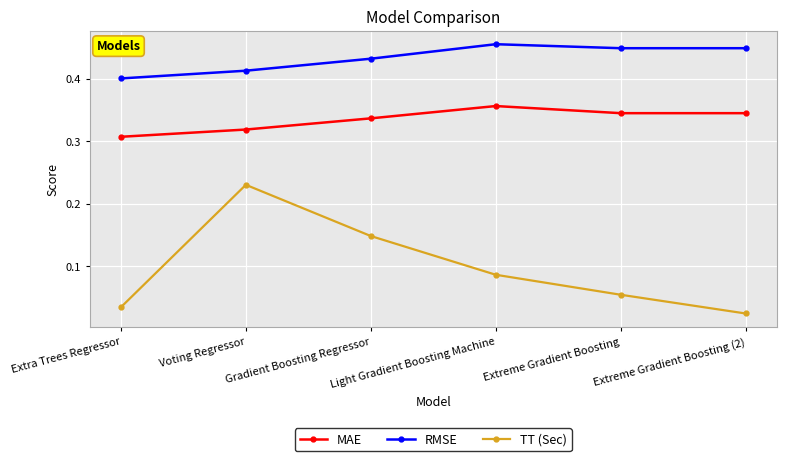

True or false: RMSE and TT (Sec) cross at least once.

False